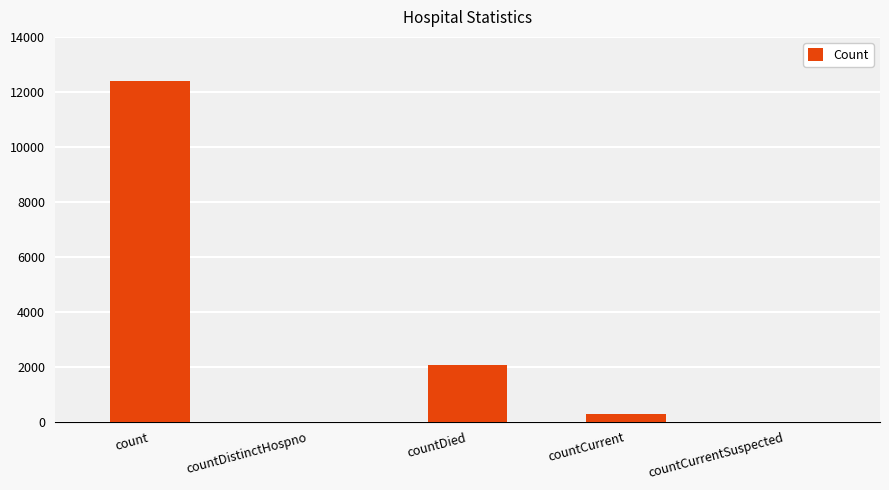

Where is the data nearest to the value 6196?

countDied